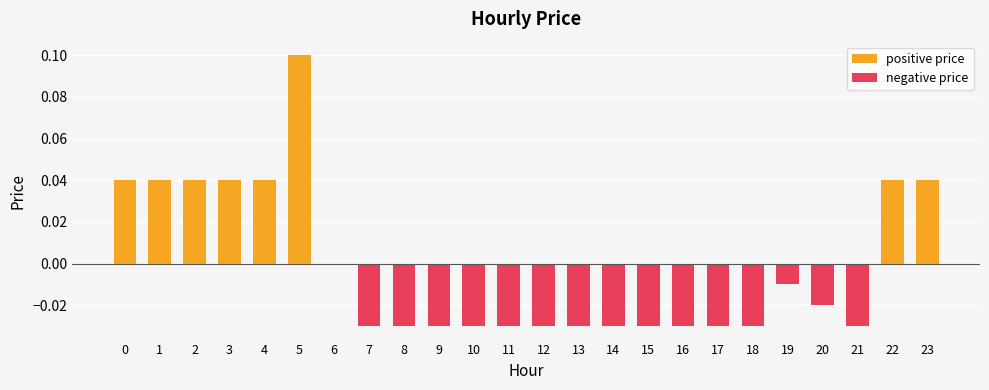

Is the value of positive price at 6 greater than the value of negative price at 15?

Yes